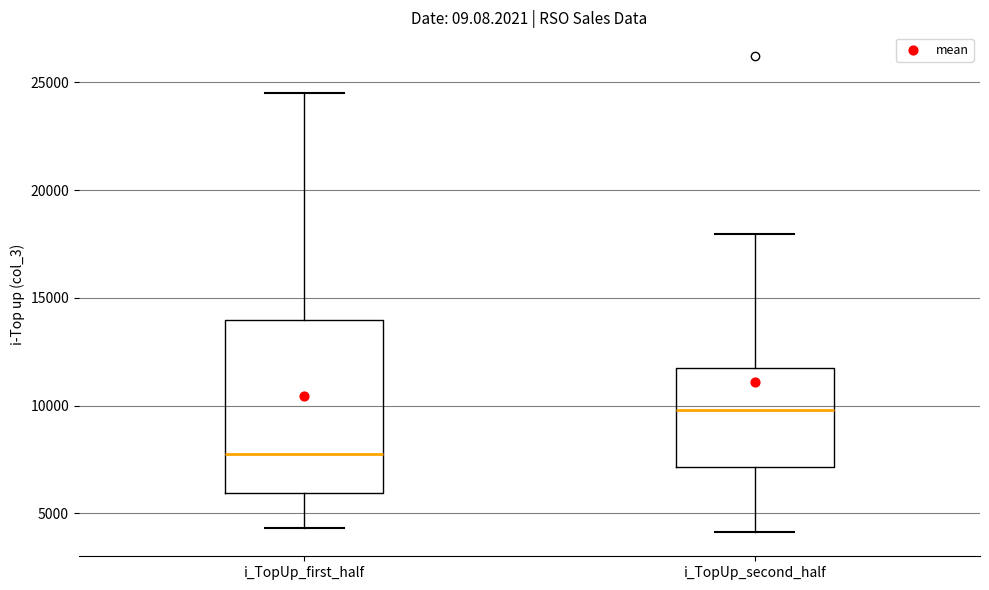

Where is the upper edge of the box for i_TopUp_first_half on the y-axis? The values are not printed on the chart, so give them approximately, as read against the axis.

14000